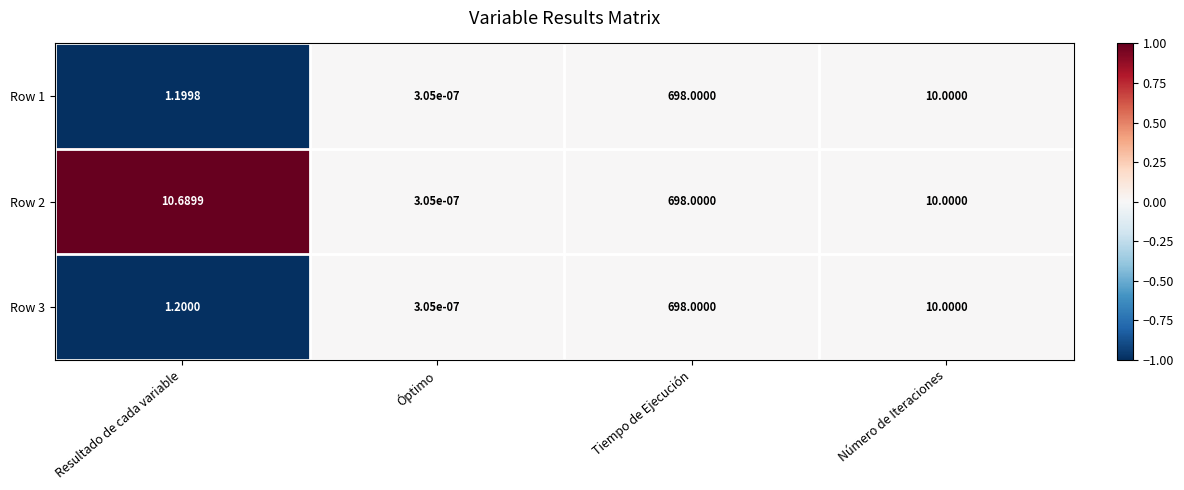

Is the value of Row 3 at Resultado de cada variable greater than the value of Row 1 at Óptimo?

Yes